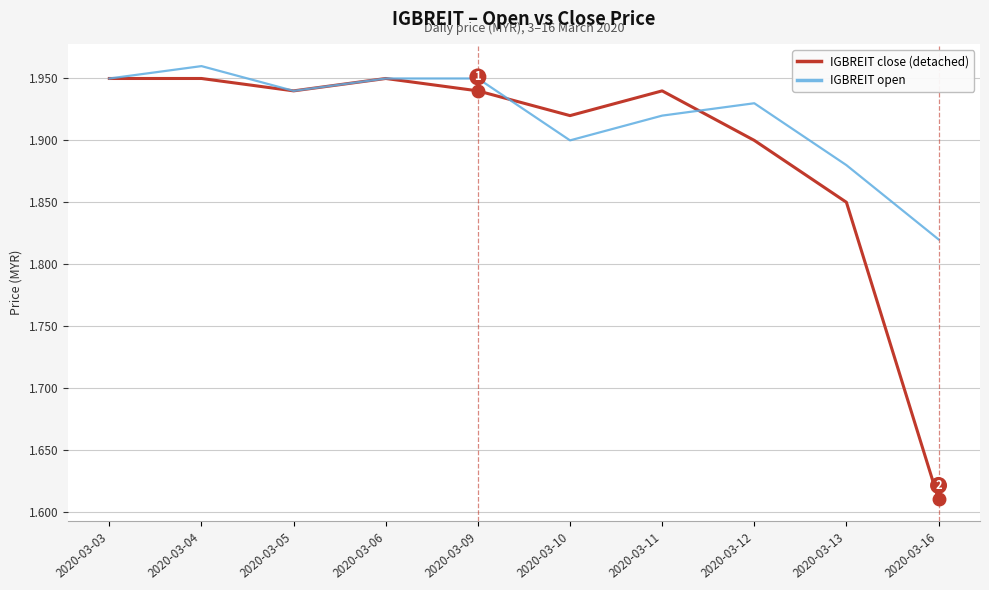

Does the chart display data point markers on the line(s)?

No